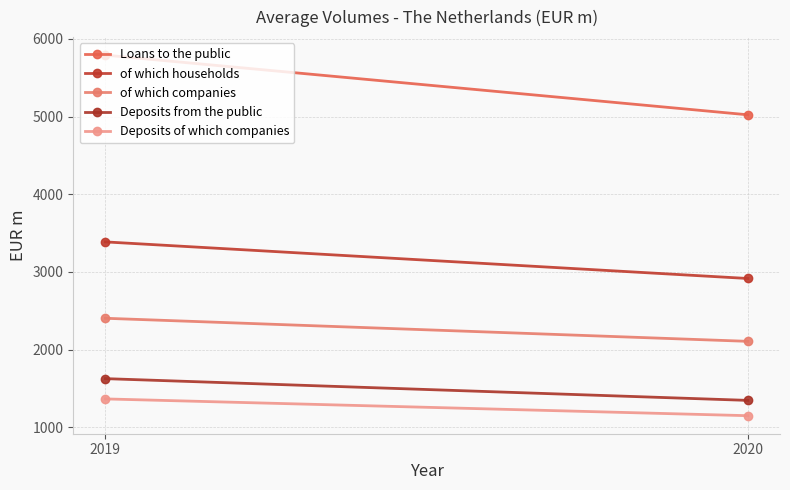

True or false: Deposits of which companies has a value of 736 at 2019.

False